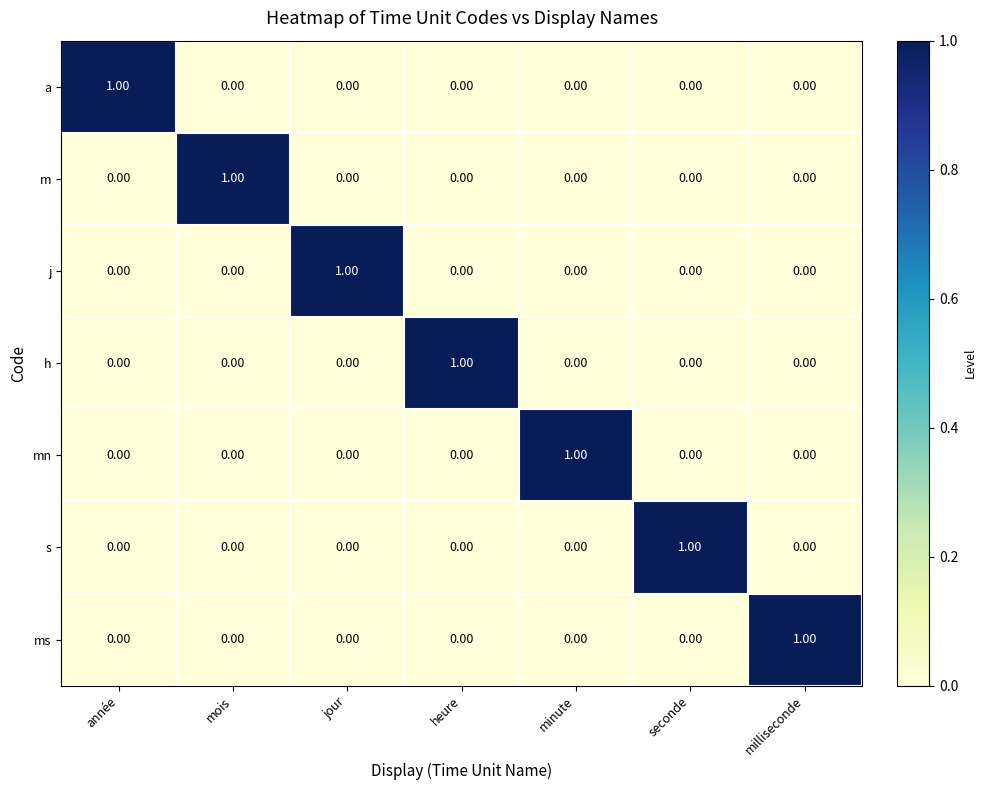

At how many categories does at least one series exceed 0?

7